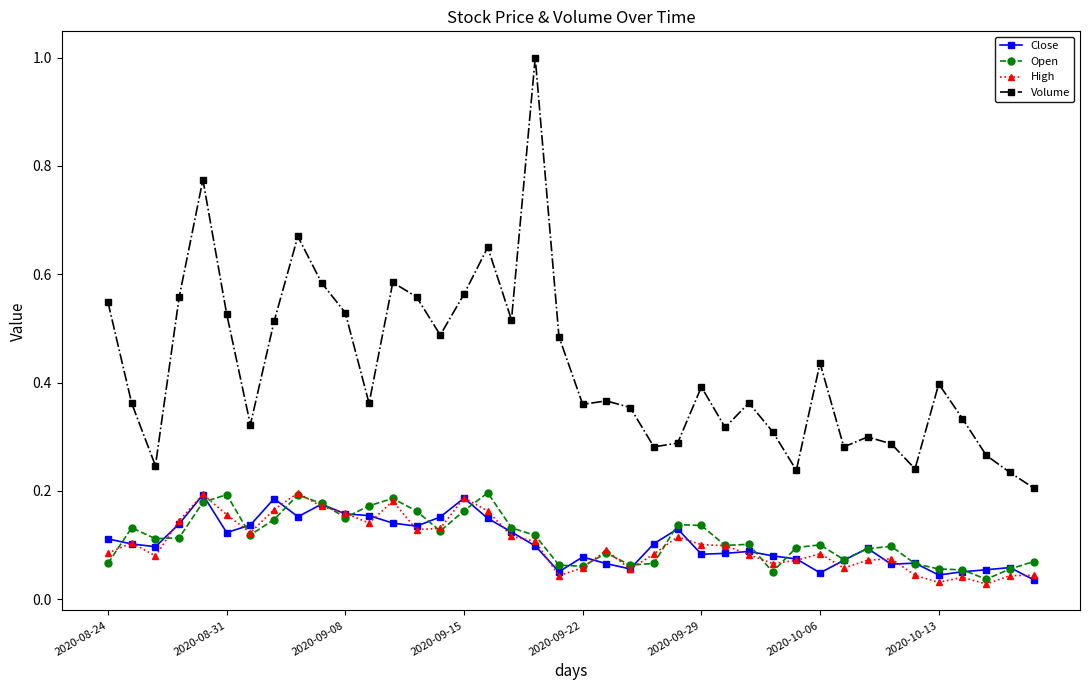

At how many categories does at least one series exceed 0?

40